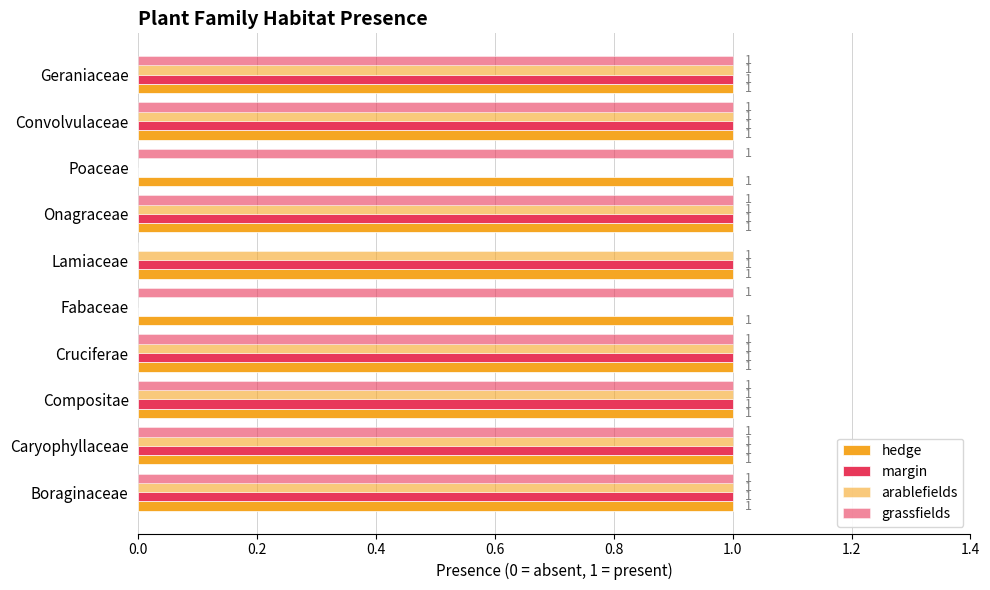

Which series has the largest total across all categories?

grassfields